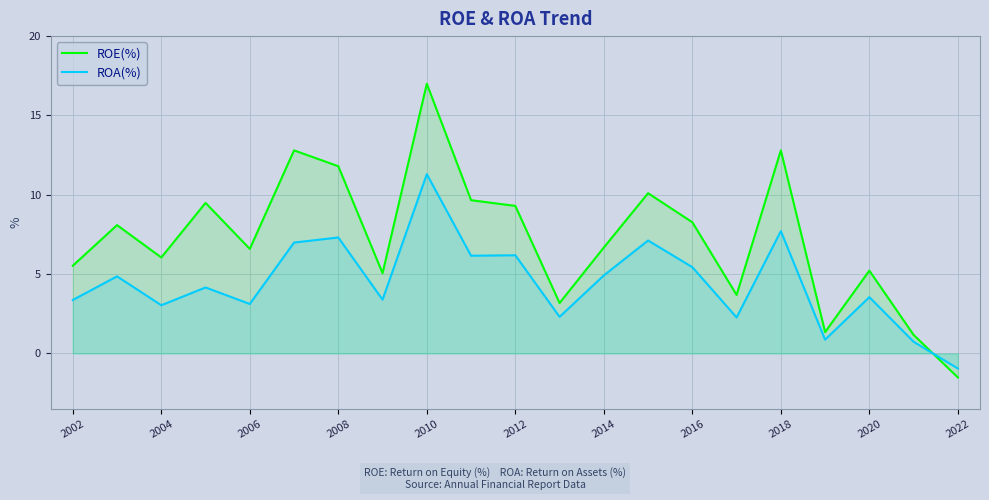

How many interior local valleys does the ROE(%) series have?

6